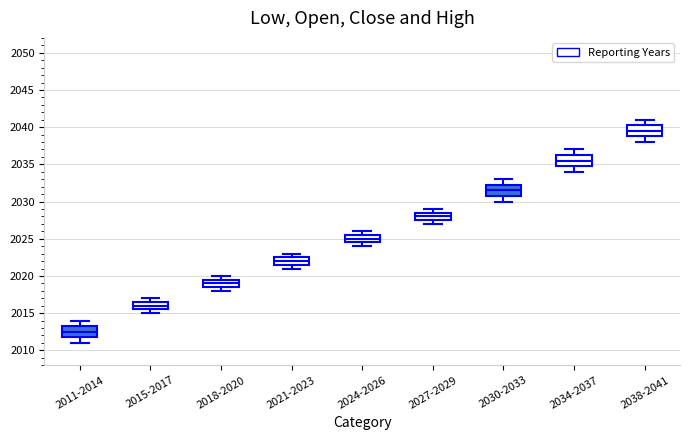

Reading left to right, read every box against the y-axis: the position of its median line, the range the box covers, and the ends of its whiskers. The values are not printed on the chart, so give them approximately, as read against the axis.

2011-2014: median 2012.5, box 2012.0 to 2013.5, whiskers 2011.0 to 2014.0
2015-2017: median 2016.0, box 2015.5 to 2016.5, whiskers 2015.0 to 2017.0
2018-2020: median 2019.0, box 2018.5 to 2019.5, whiskers 2018.0 to 2020.0
2021-2023: median 2022.0, box 2021.5 to 2022.5, whiskers 2021.0 to 2023.0
2024-2026: median 2025.0, box 2024.5 to 2025.5, whiskers 2024.0 to 2026.0
2027-2029: median 2028.0, box 2027.5 to 2028.5, whiskers 2027.0 to 2029.0
2030-2033: median 2031.5, box 2031.0 to 2032.5, whiskers 2030.0 to 2033.0
2034-2037: median 2035.5, box 2035.0 to 2036.5, whiskers 2034.0 to 2037.0
2038-2041: median 2039.5, box 2039.0 to 2040.5, whiskers 2038.0 to 2041.0